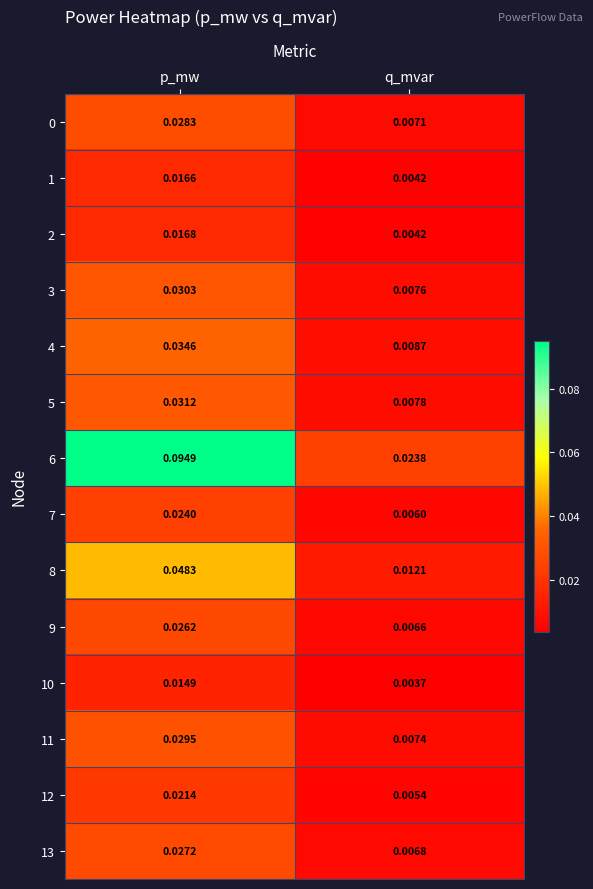

At which category is the sum across all series the highest?

p_mw